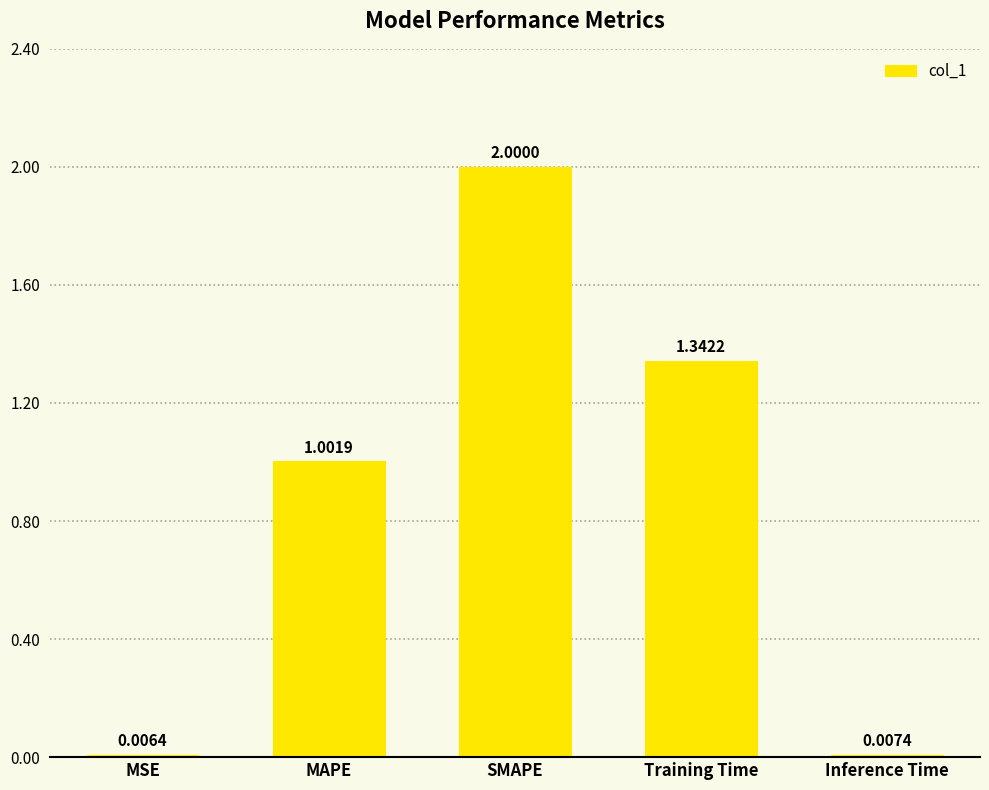

What is the average value?

0.9